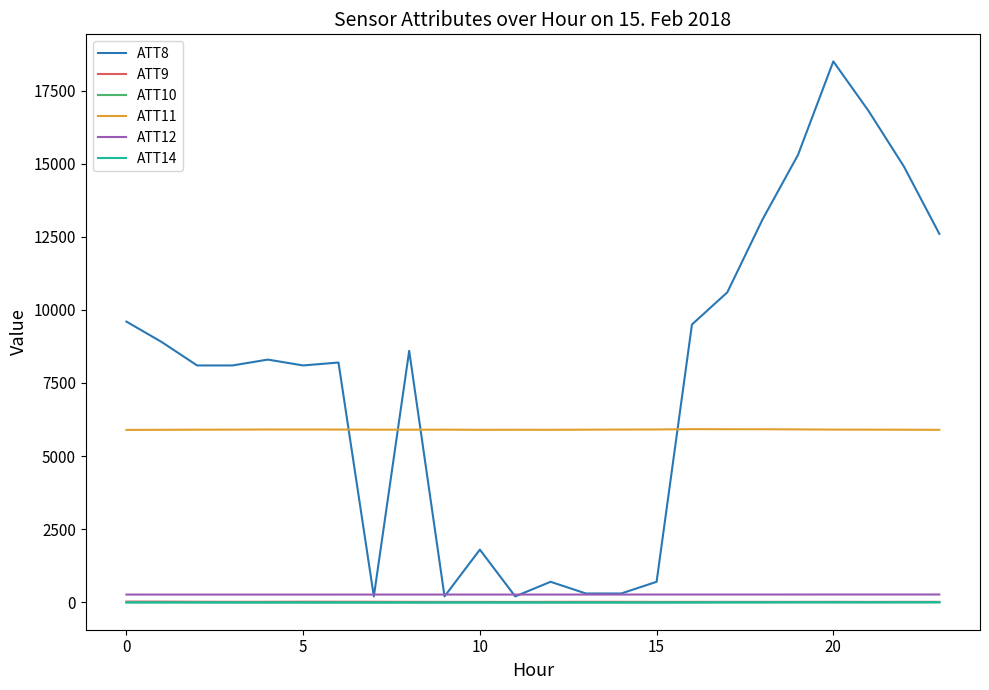

What are all the series names shown in the legend?

ATT8, ATT9, ATT10, ATT11, ATT12, ATT14